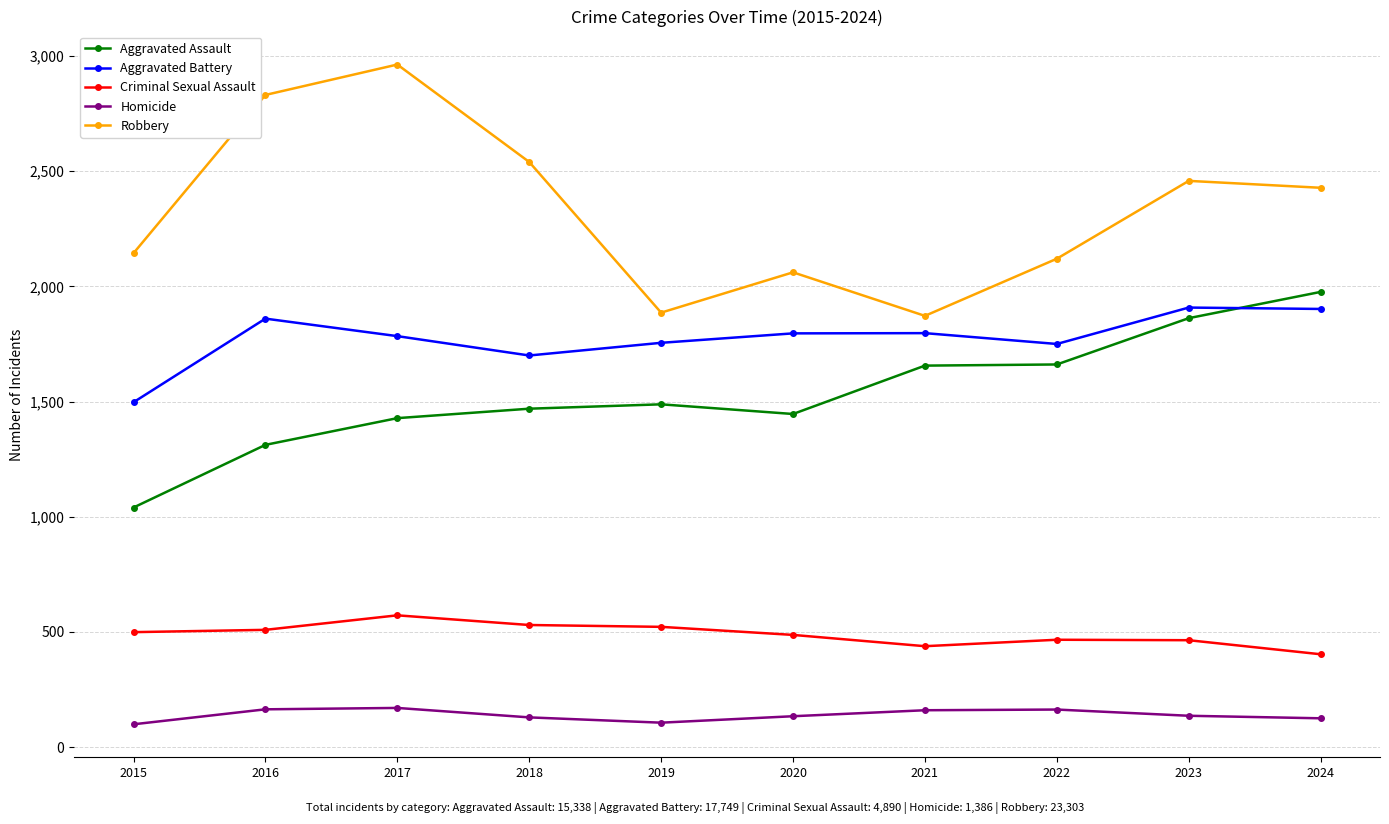

The Robbery series shows 1040 at 2017. True or false?

False